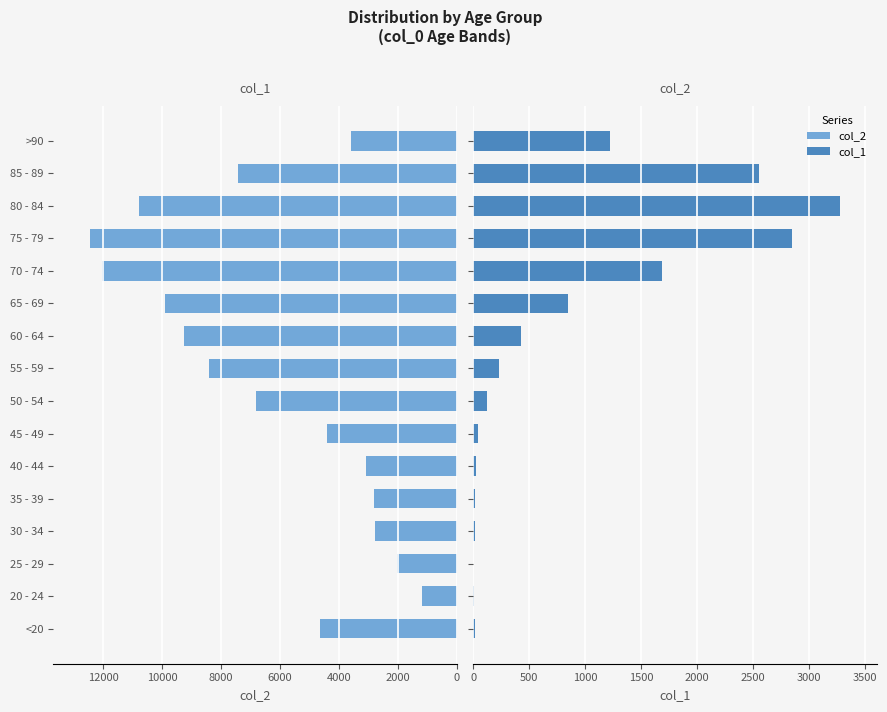

Reading left to right, what are all the values shown in this chart?

col_2: 4641	1191	2038	2765	2814	3078	4396	6803	8400	9236	9883	12018	12434	10764	7417	3604
col_1: 18	4	3	17	18	24	47	126	227	426	850	1690	2848	3273	2548	1224